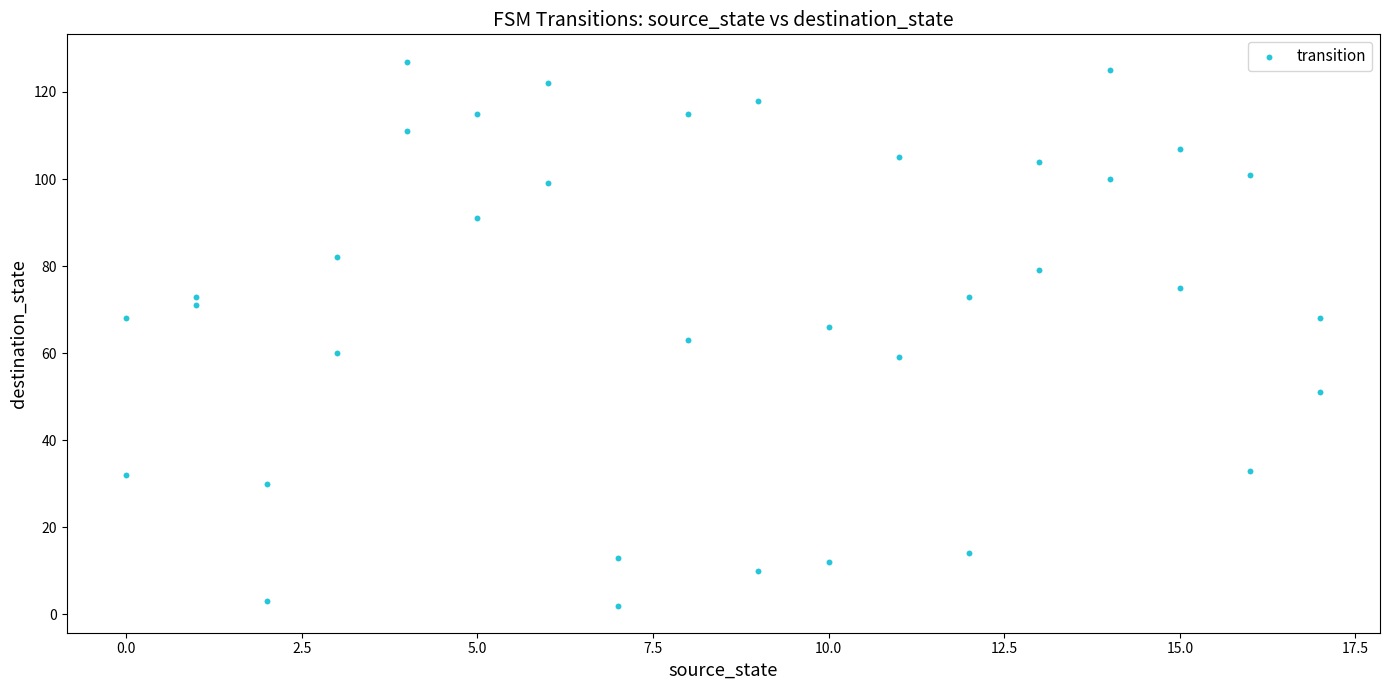

What is the range of Y values (max minus min)?

125